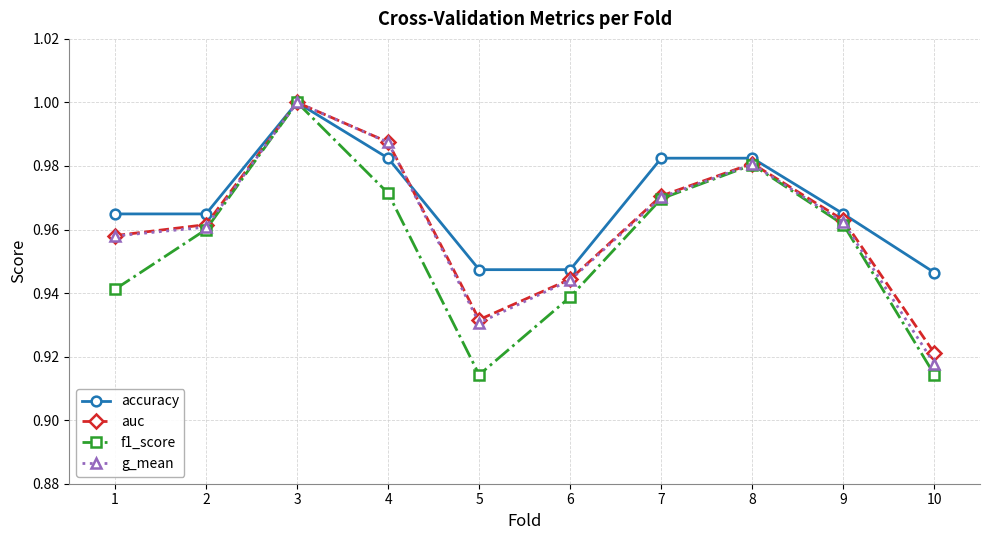

Is this an area chart (filled region under the line)?

No